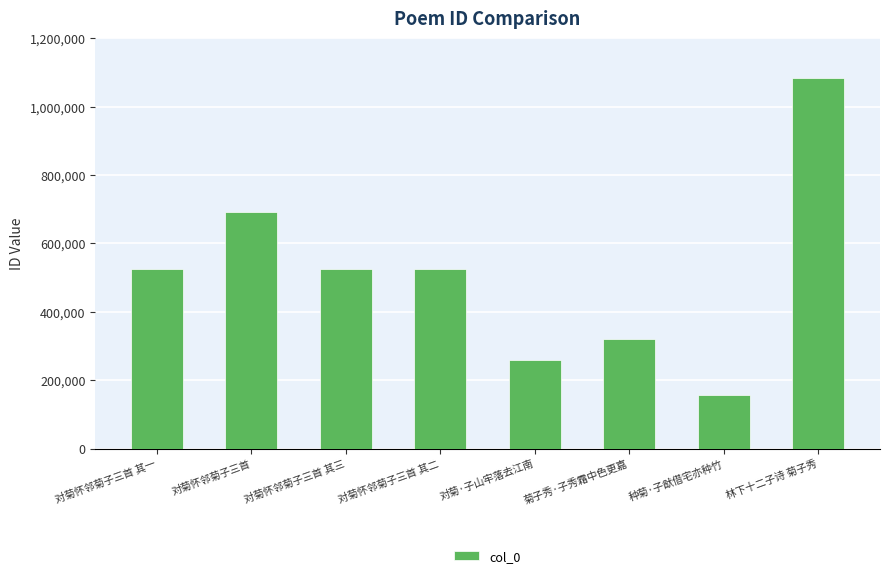

True or false: the data shows 258573 at 对菊·子山牢落去江南.

True